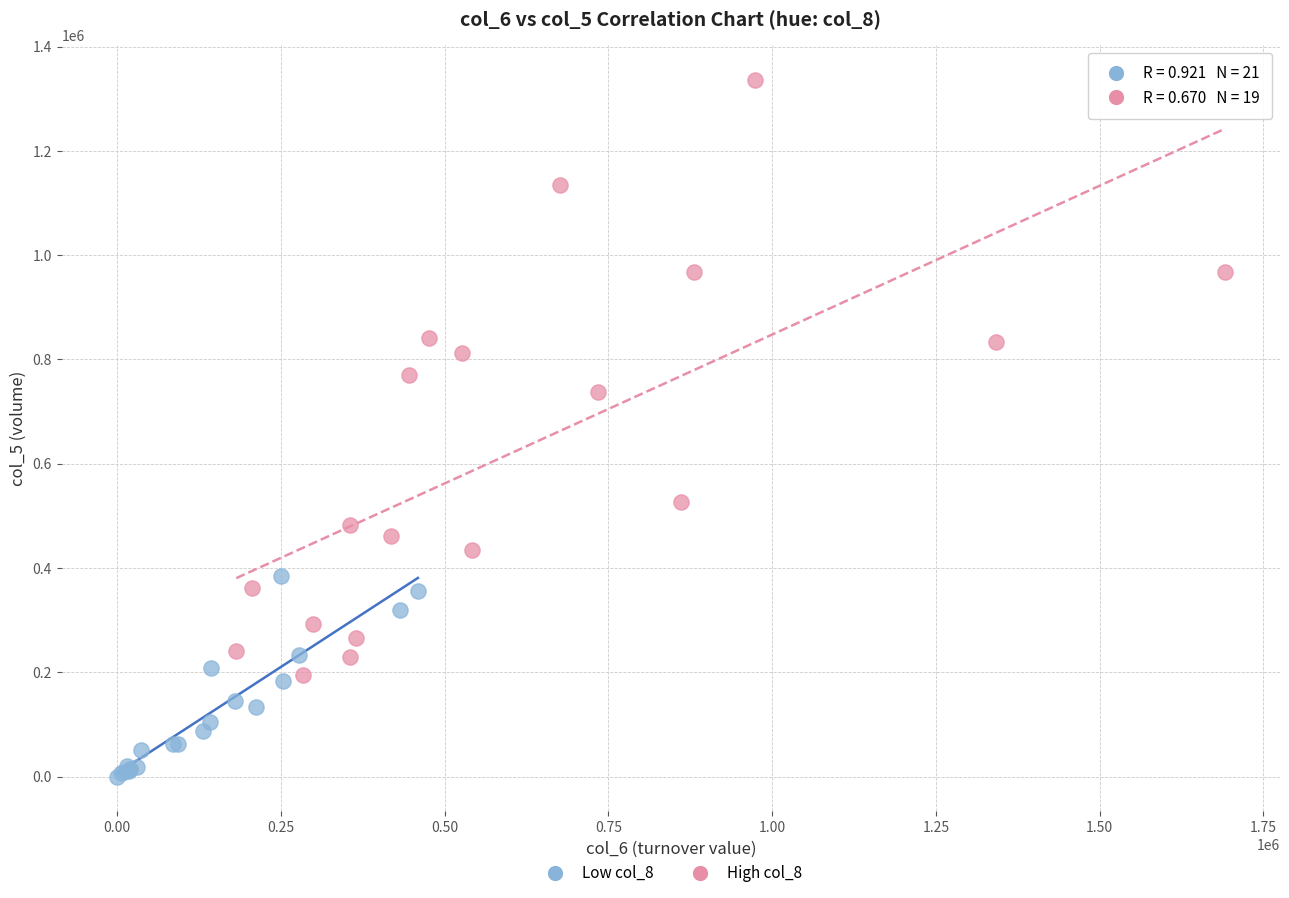

Which series reaches the minimum Y coordinate?

Low col_8